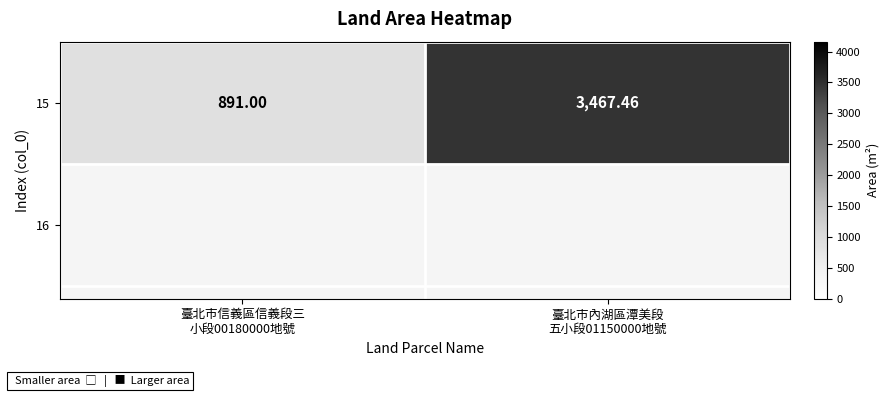

Which has a higher value, 臺北市內湖區潭美段
五小段01150000地號 or 臺北市信義區信義段三
小段00180000地號?

臺北市內湖區潭美段
五小段01150000地號